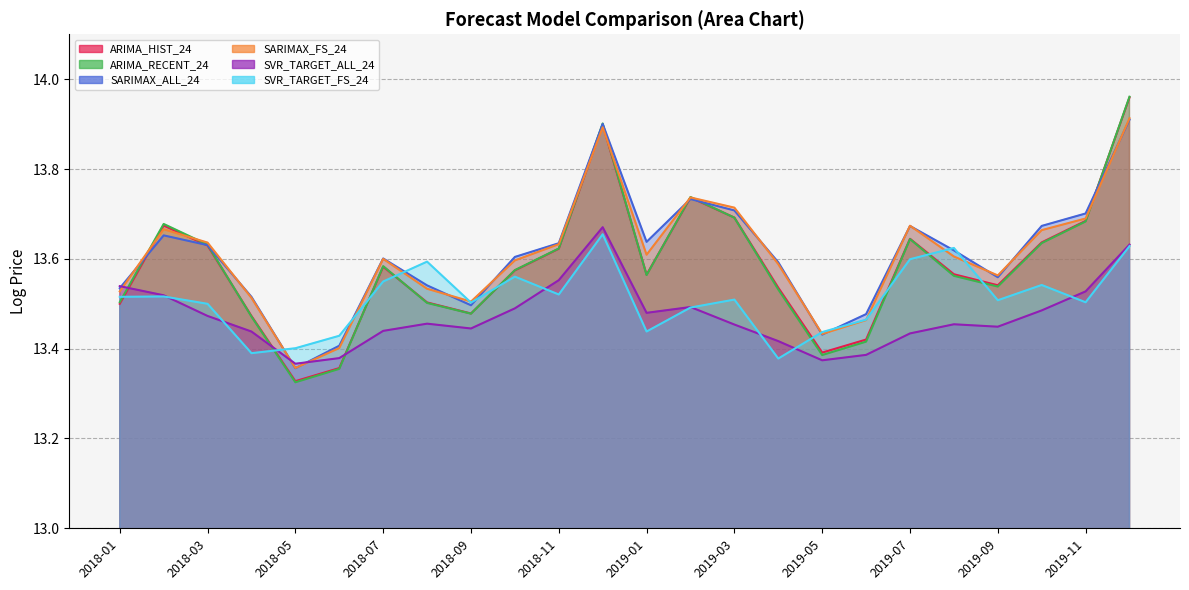

At how many categories does at least one series exceed 13?

24